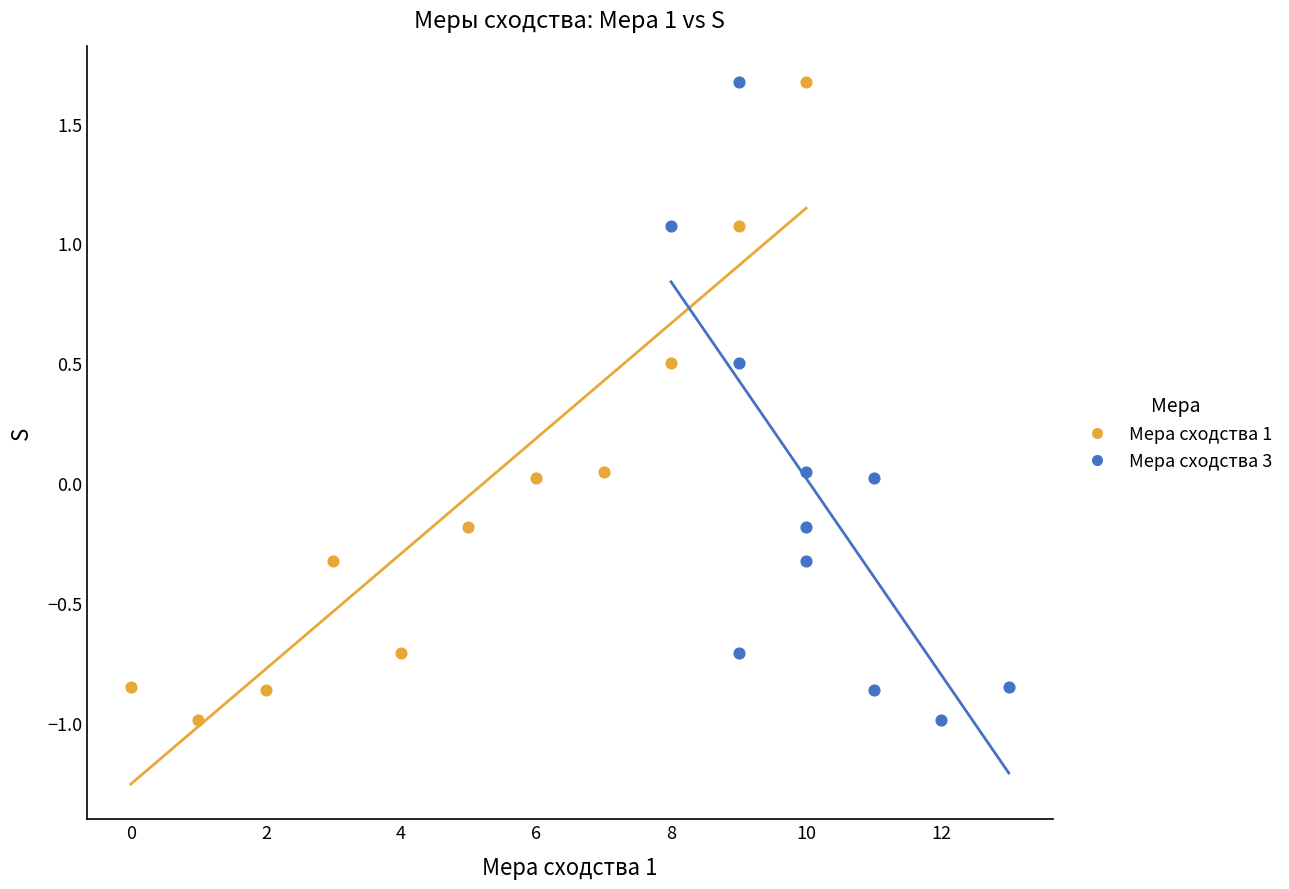

What are all the series names shown in the legend?

Мера сходства 1, Мера сходства 3